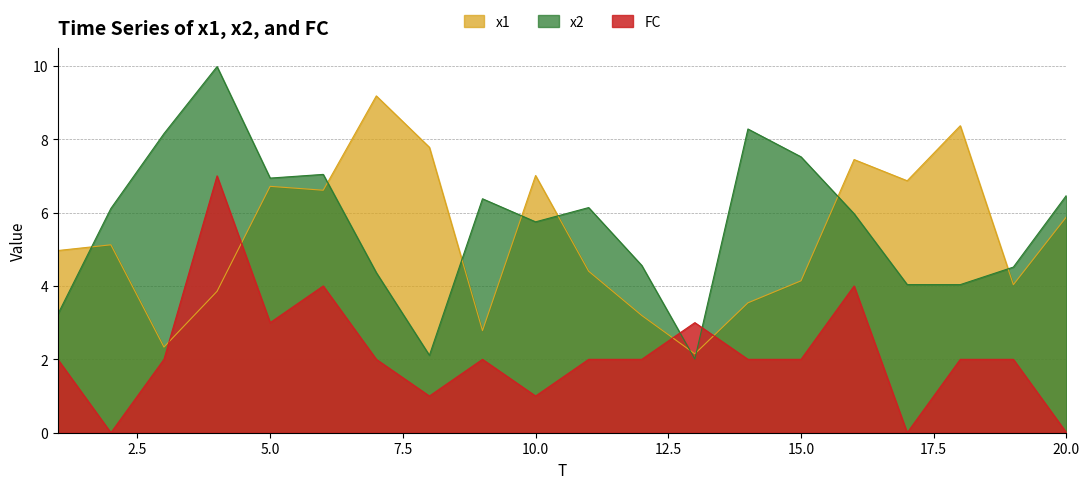

How many interior local peaks does the FC series have?

5